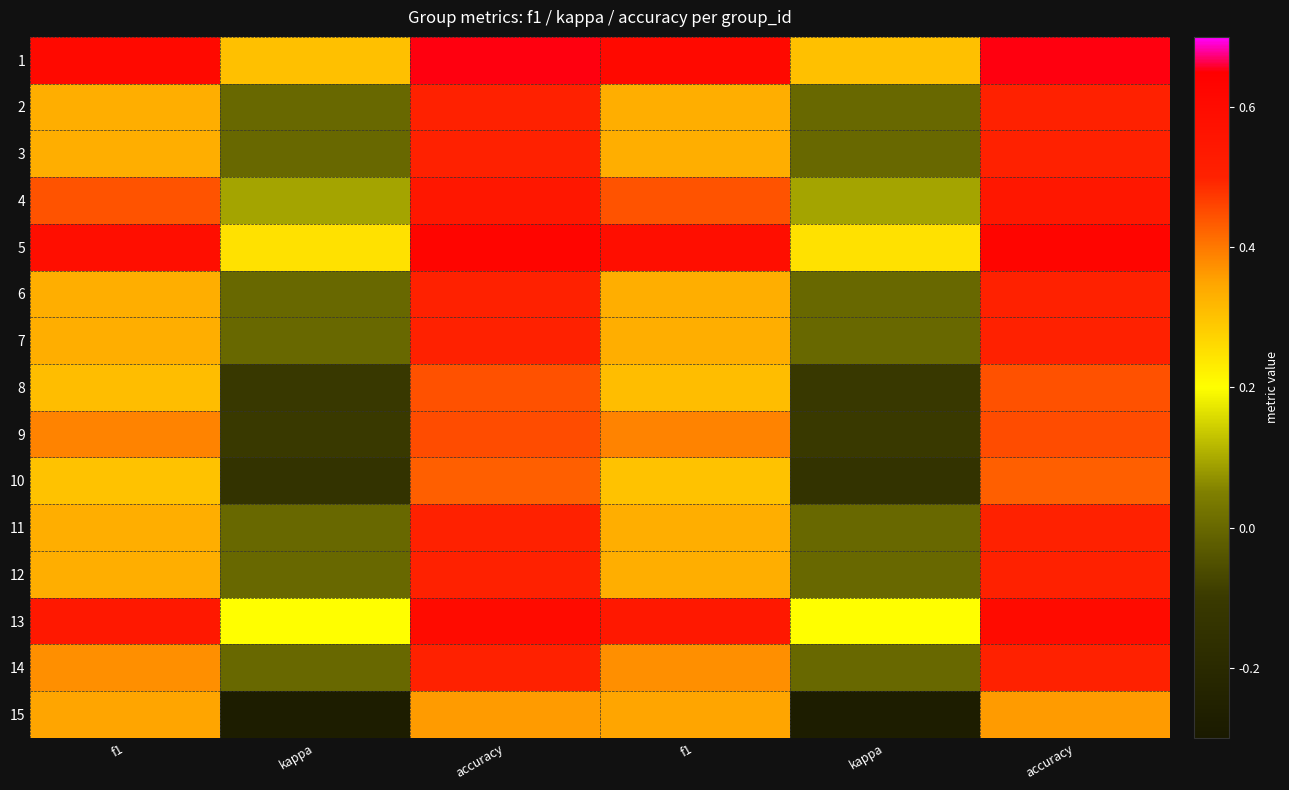

How many series are shown in this chart?

15